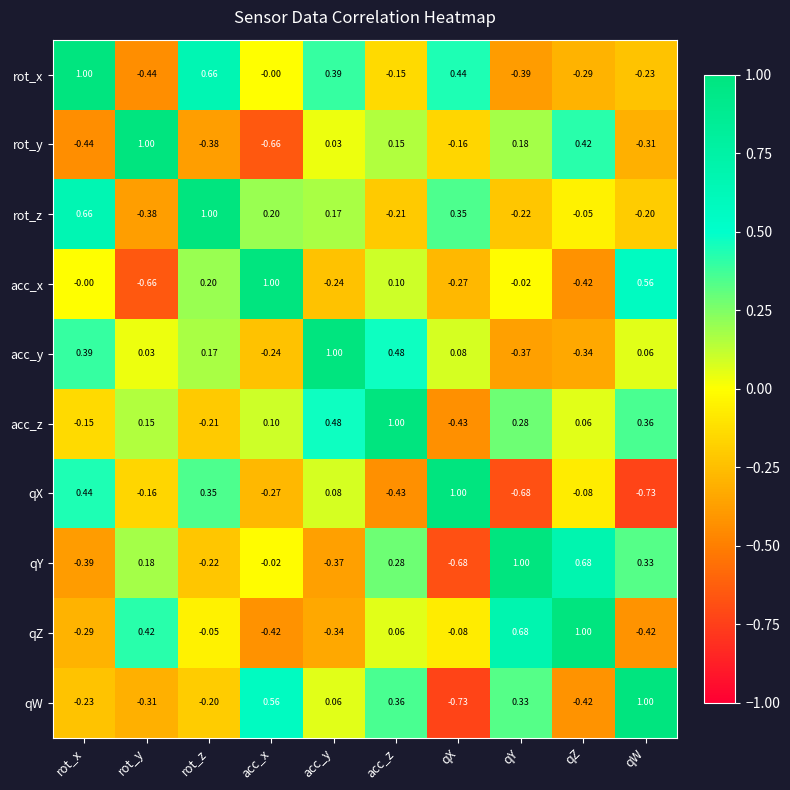

At which category is the sum across all series the highest?

acc_z